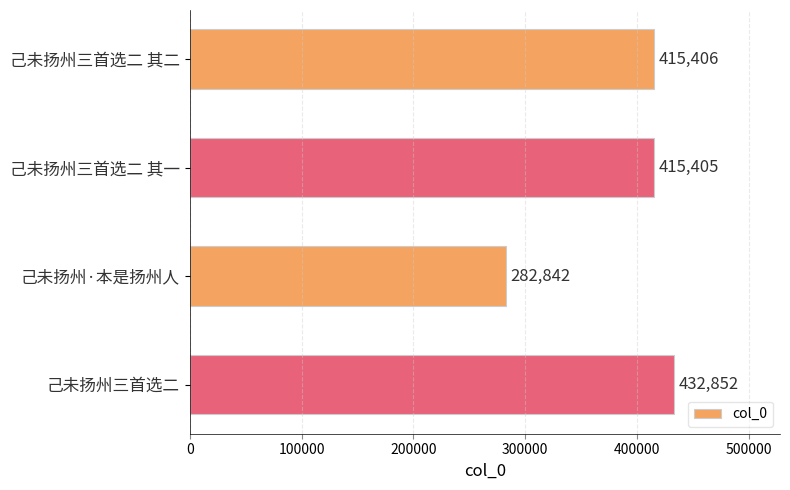

What is the maximum value shown in the chart?

432852